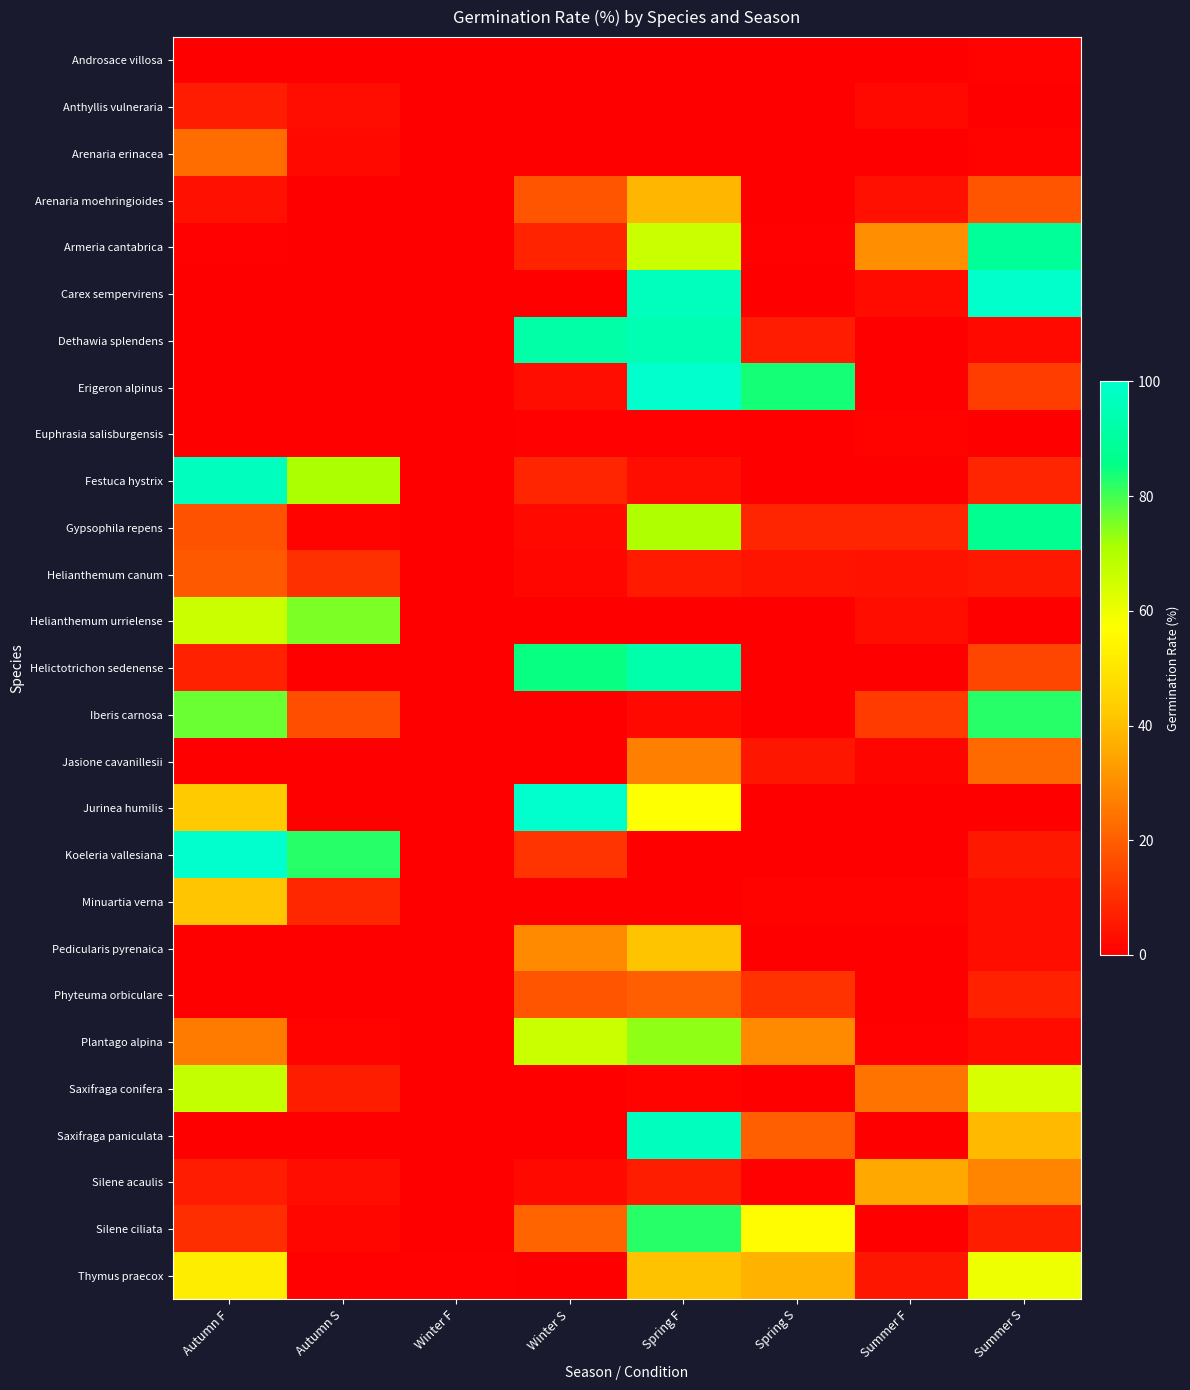

Which series changed the most between Winter F and Spring S?

Erigeron alpinus